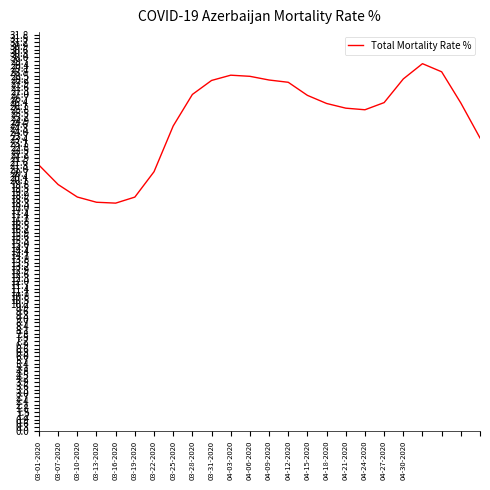

What is the minimum value shown in the chart?

18.3